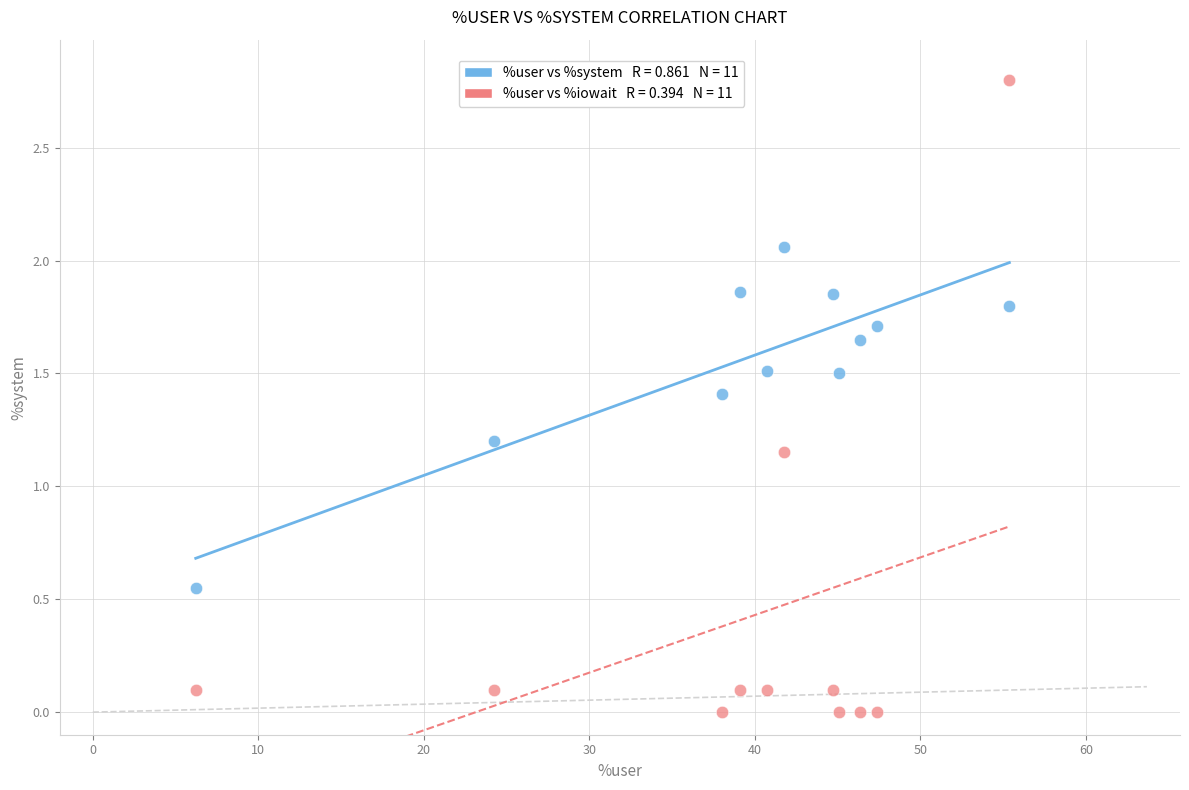

Across all data points, what is the range of Y values (max minus min)?

2.8